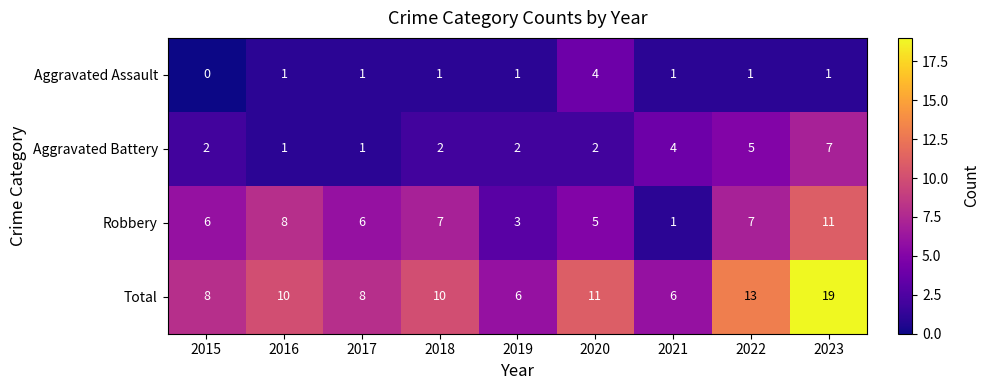

At which category is the sum across all series the highest?

2023